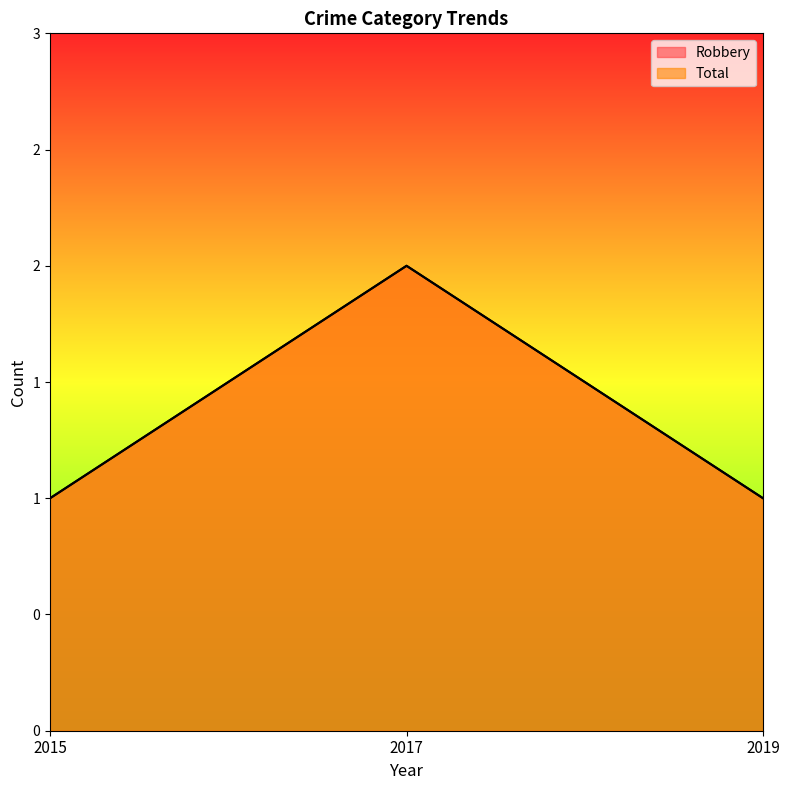

Rank the series at 2015 from lowest to highest value.

Robbery, Total